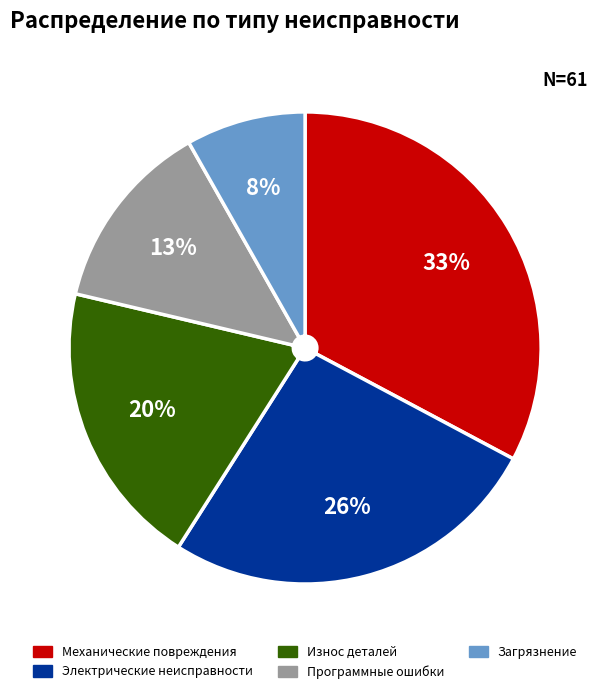

Is there any slice that represents more than half of the pie?

No